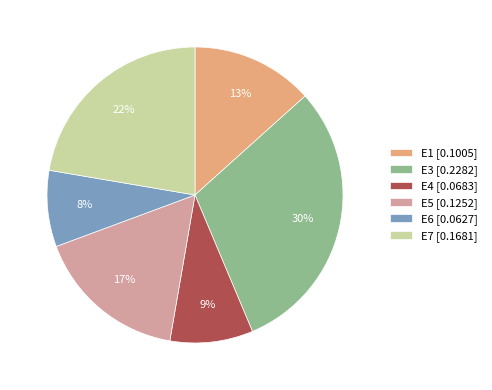

Do E4 [0.0683] and E7 [0.1681] together represent more than half of the pie?

No